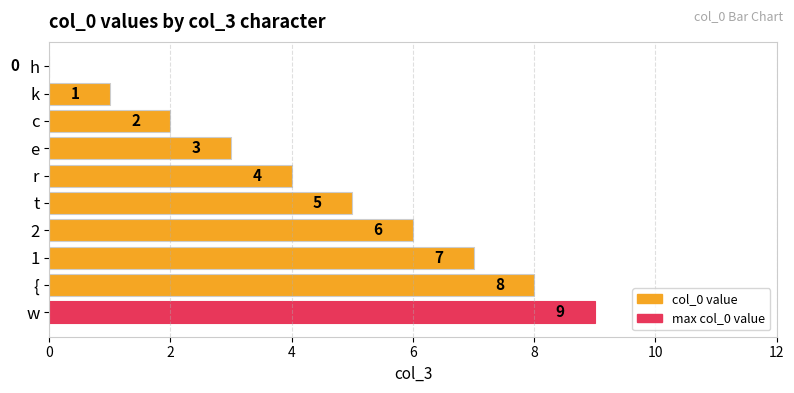

Which has a higher value, t or k?

t